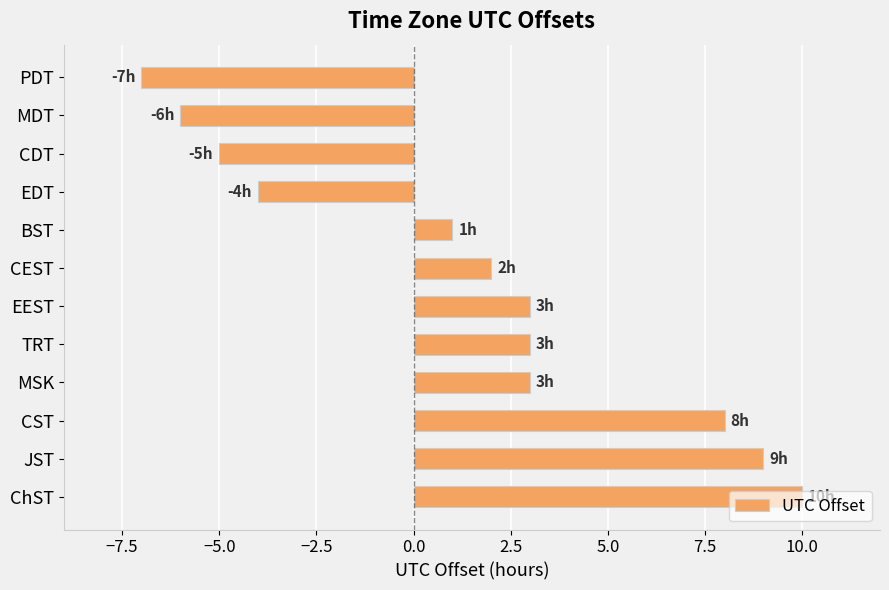

What is the sum of the values at ChST and CEST?

12